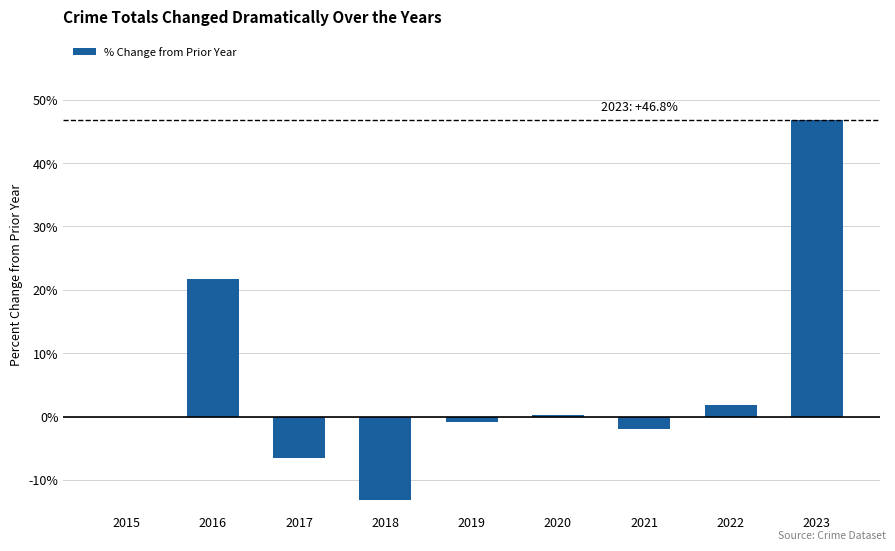

Which category has the highest value across all series?

2023